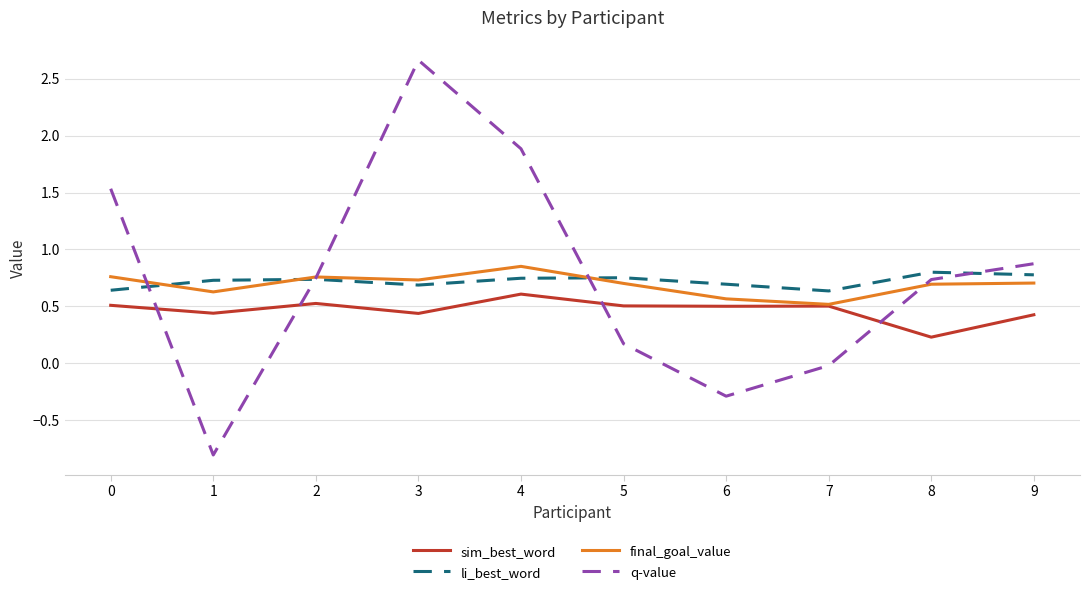

What is the total value across all series at 6?

1.5